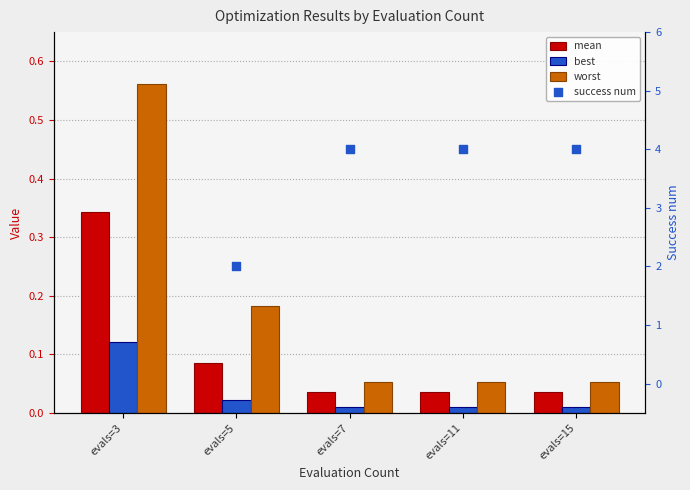

What are all the series names shown in the legend?

mean, best, worst, success num